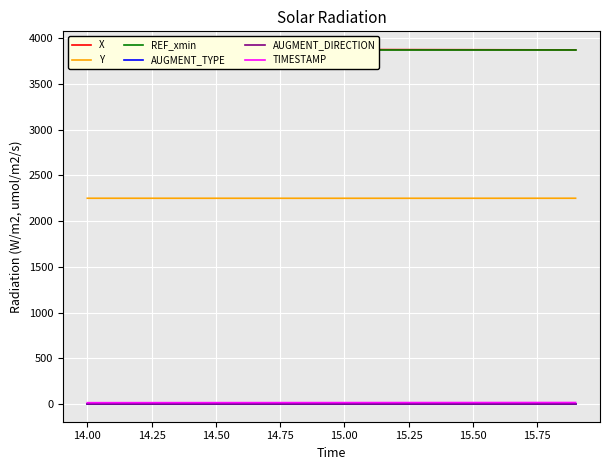

True or false: AUGMENT_TYPE and Y intersect in this chart.

False